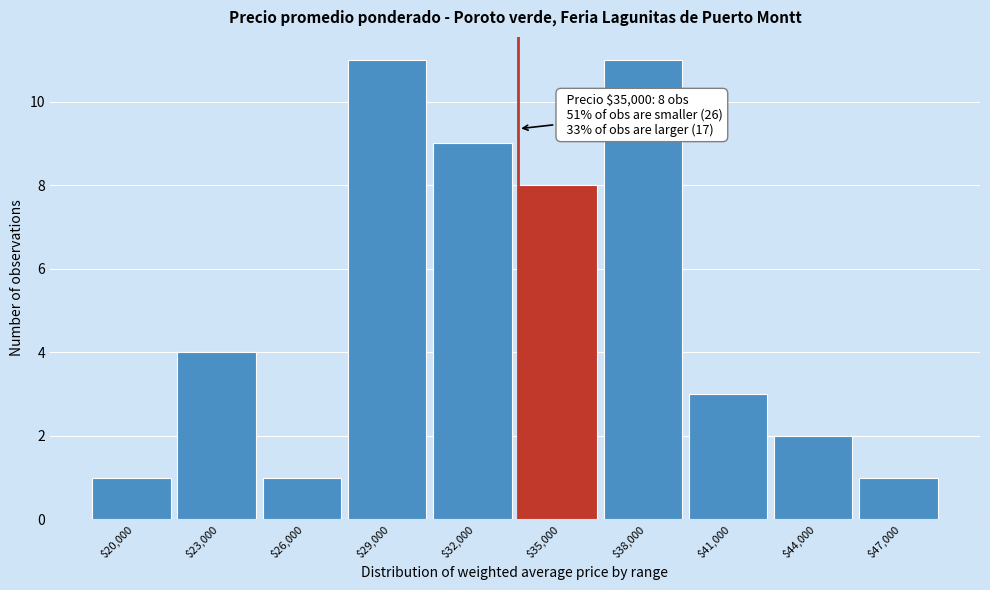

Reading left to right, extract all data points from this chart.

1	4	1	11	9	8	11	3	2	1